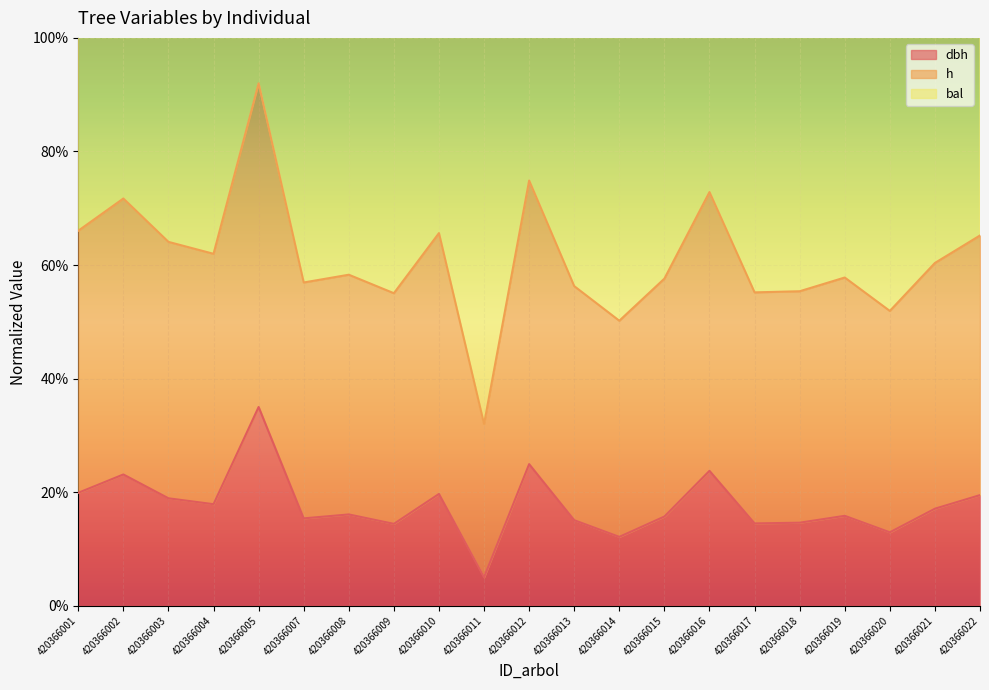

How many lines are shown in the chart?

2